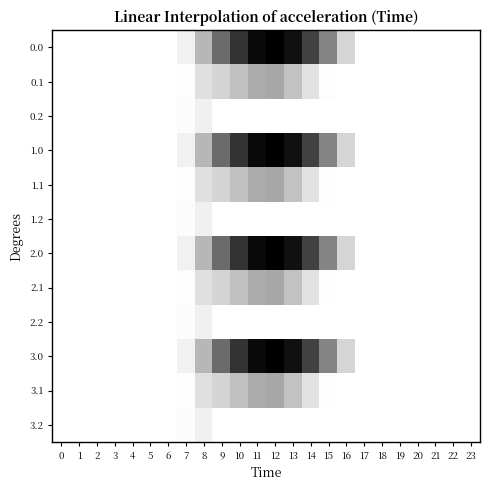

At which category is the sum across all series the highest?

12